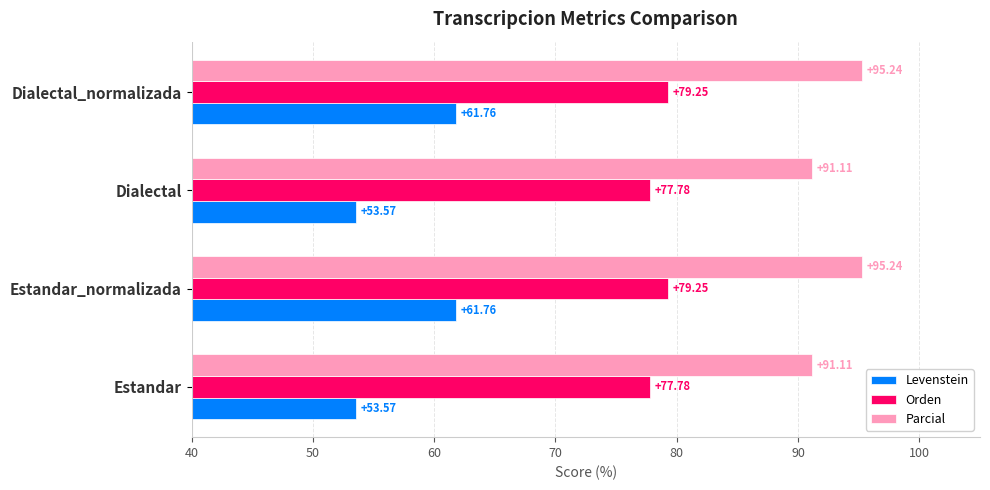

What is the sum of all Parcial values?

372.7